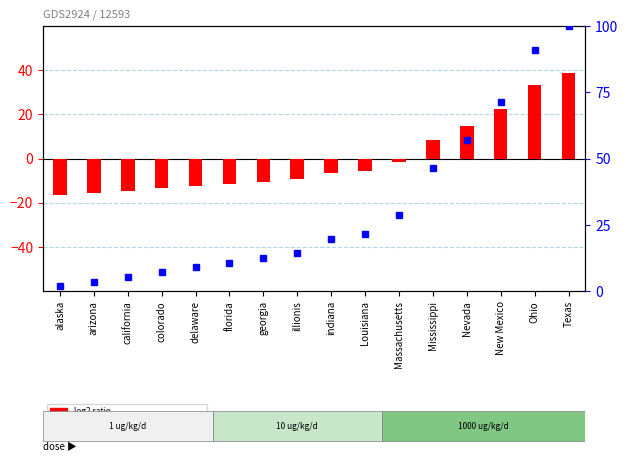

What value does the percentile rank within the sample series have at alaska?

1.8